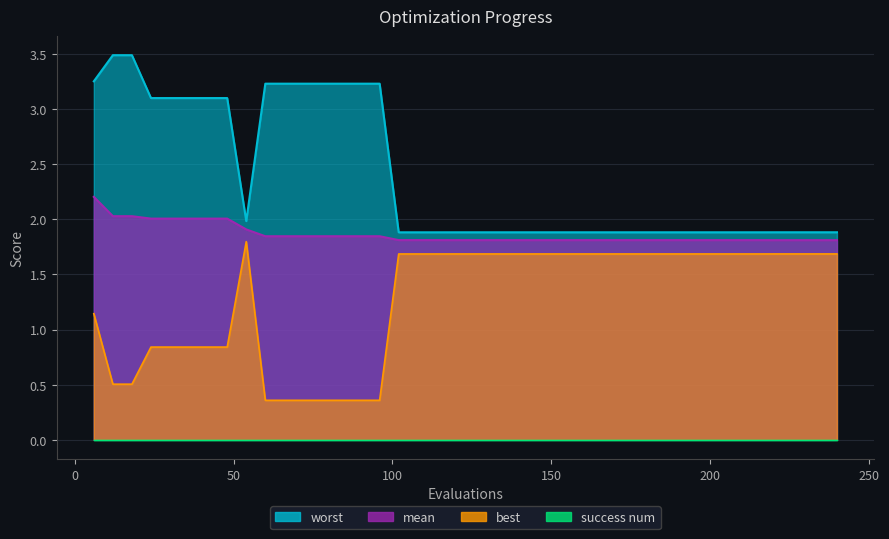

At which label does best reach its minimum?

60